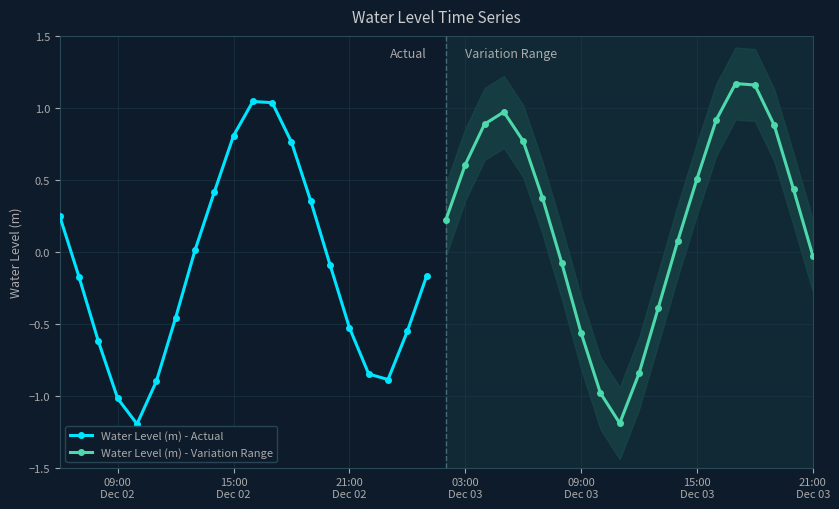

How many interior local valleys does the Water Level (m) - Actual series have?

2